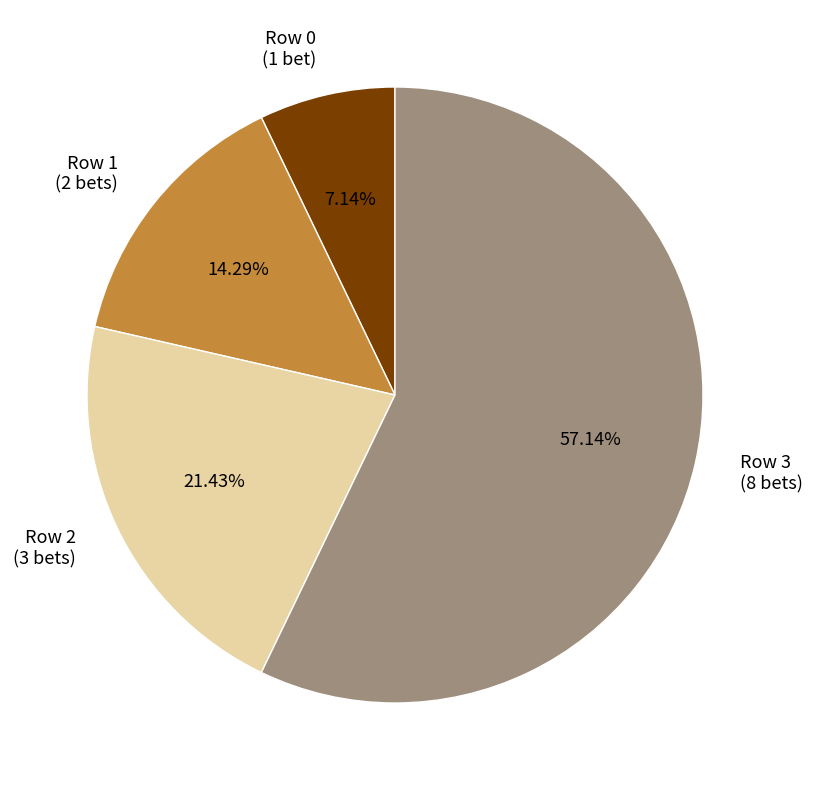

Count the number of slices in the pie.

4